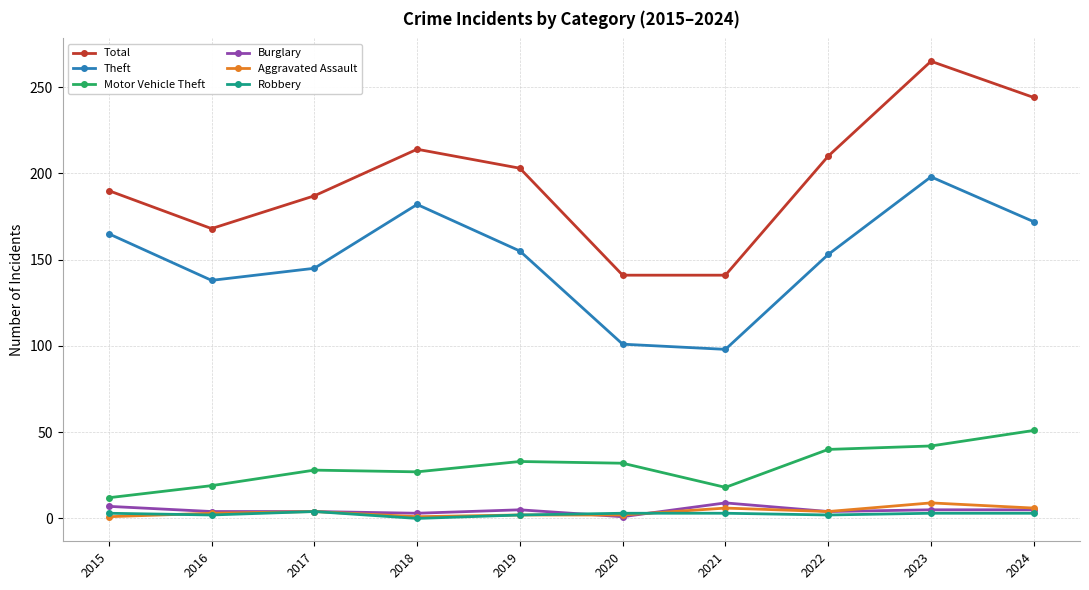

Where is the first local minimum for Total?

2016